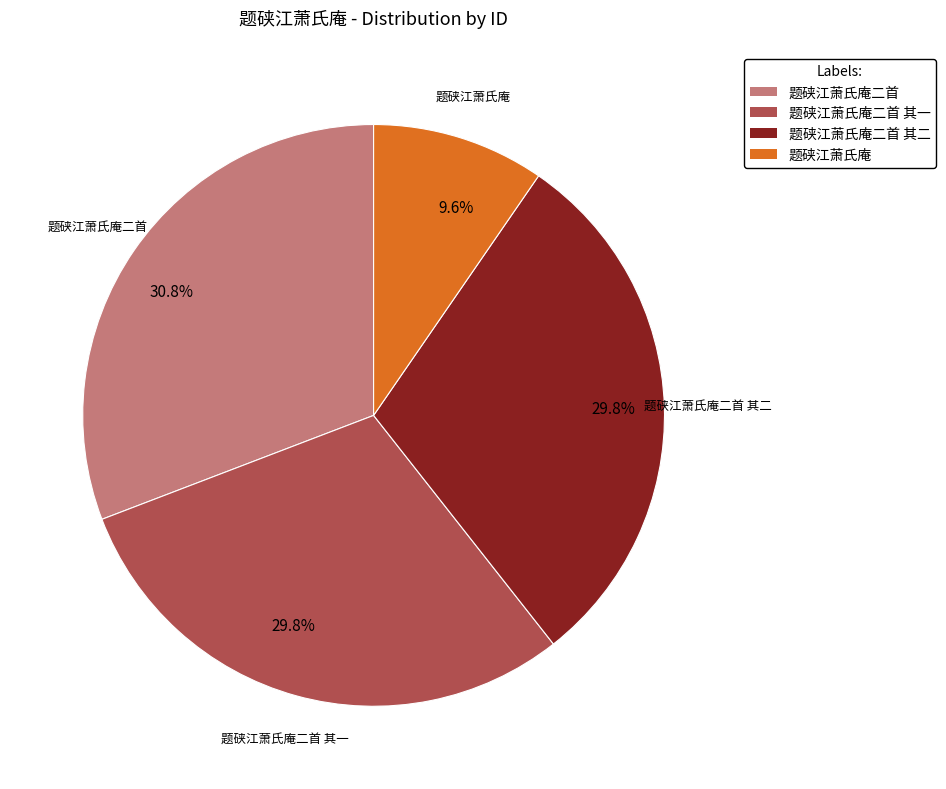

What is the ratio of the value at 题硖江萧氏庵 to the value at 题硖江萧氏庵二首 其二?

0.3